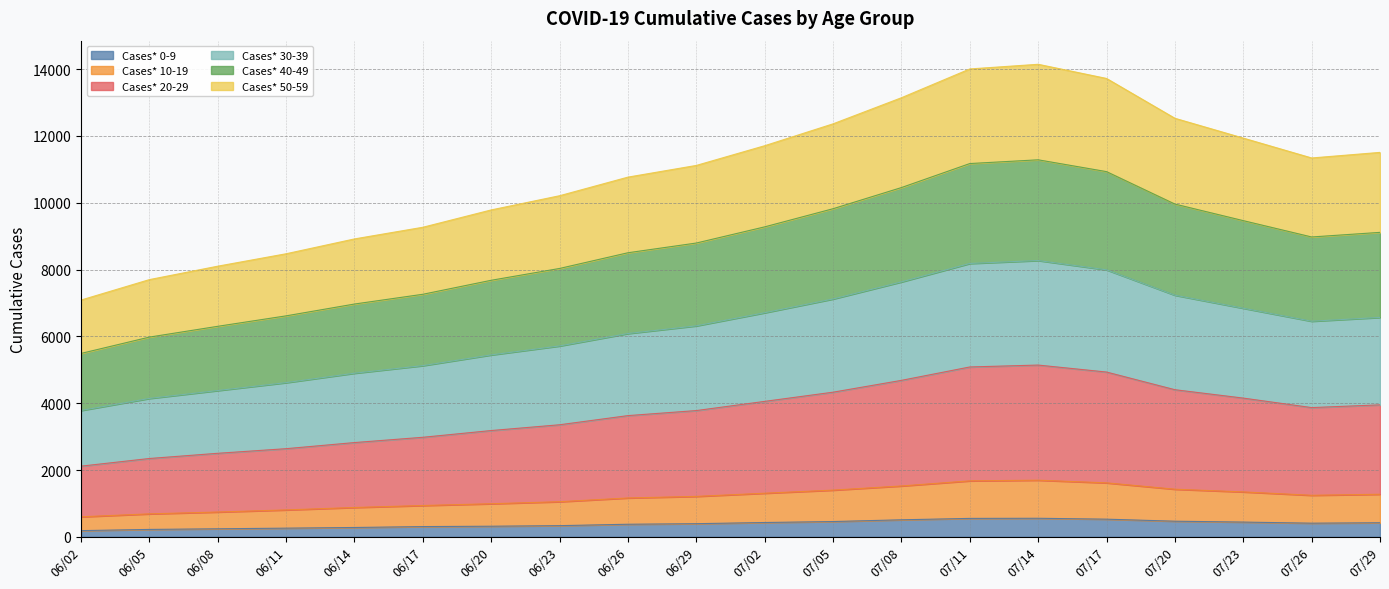

What are all the series names shown in the legend?

Cases* 0-9, Cases* 10-19, Cases* 20-29, Cases* 30-39, Cases* 40-49, Cases* 50-59